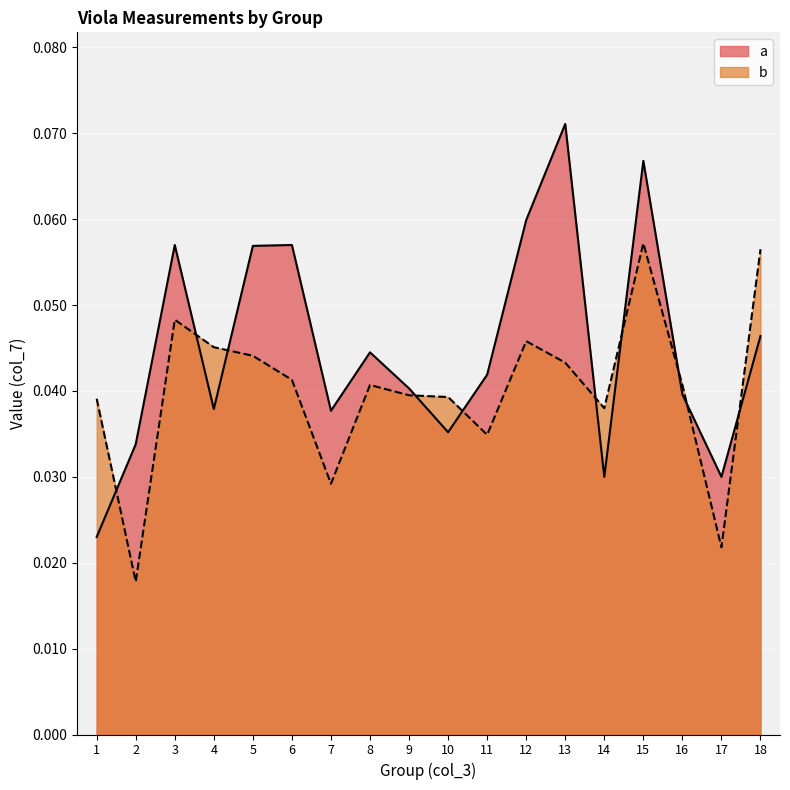

How many intersections are there between b and a?

10